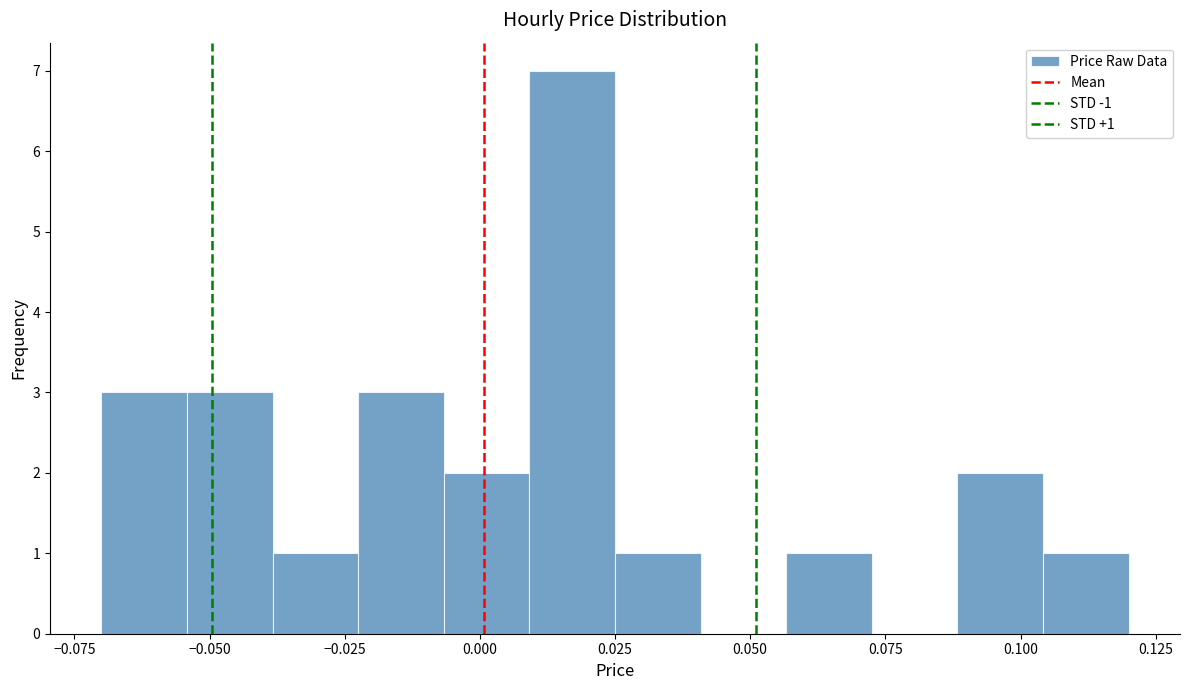

Read against the x-axis, roughly where is the centre of the tallest bar?

0.015